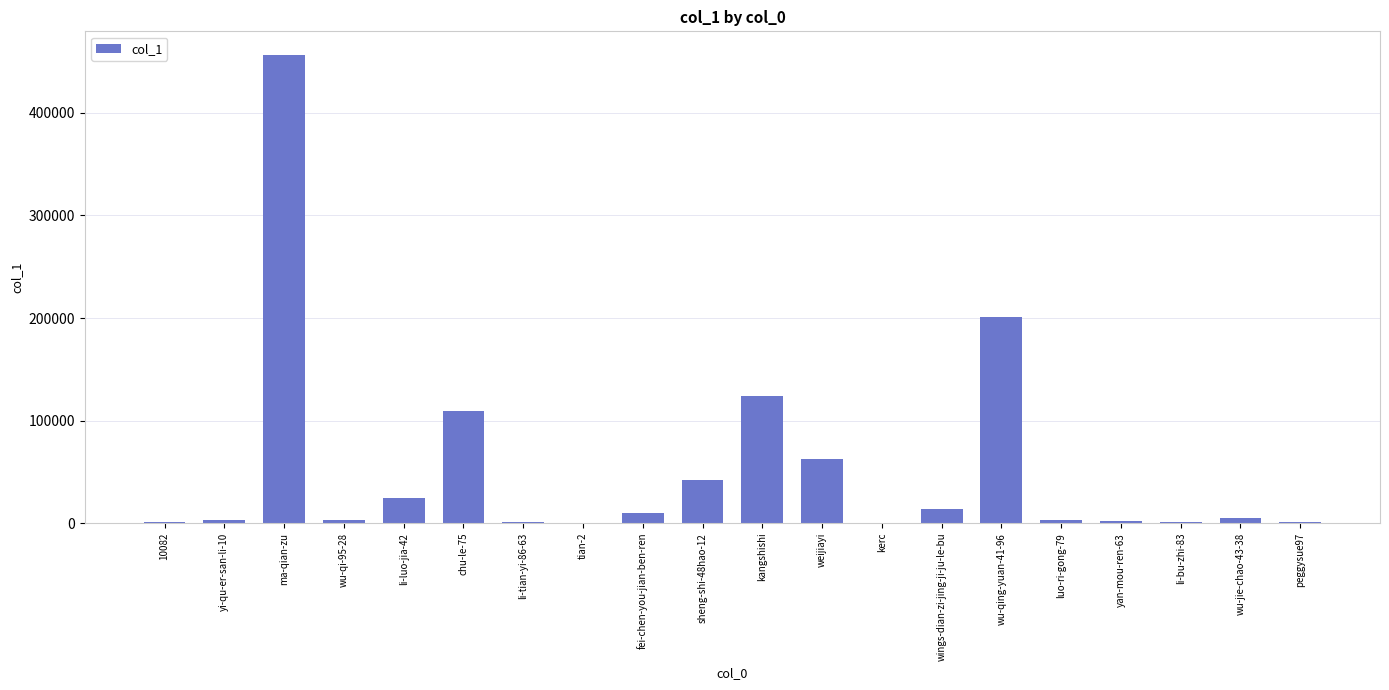

What is the sum of all values?

1059923